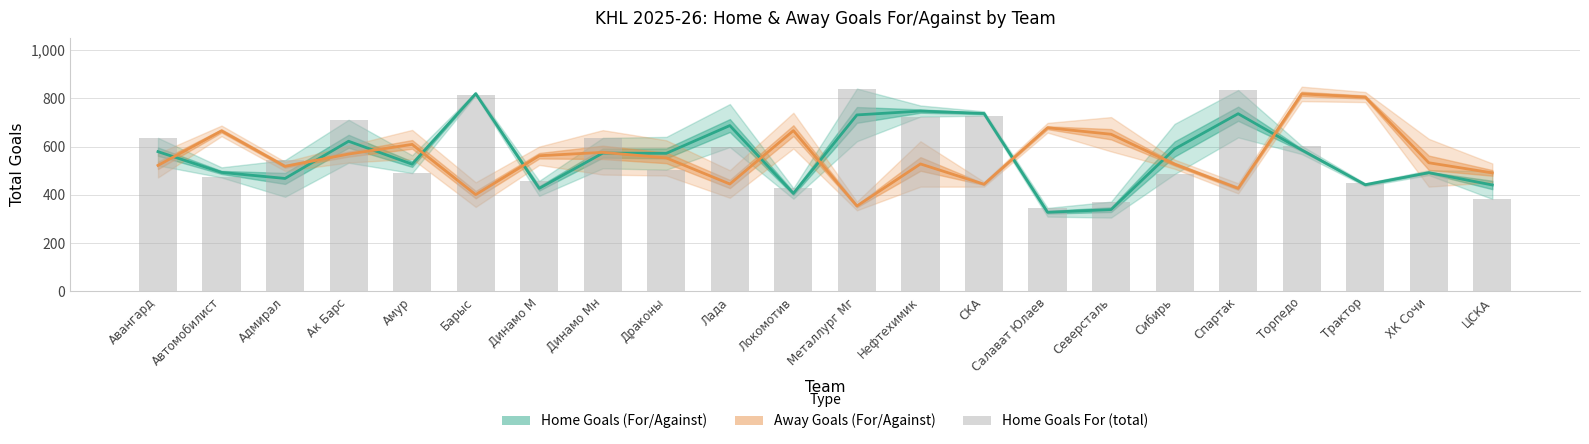

What is the sum of all Home Goals (For/Against) values?

12342